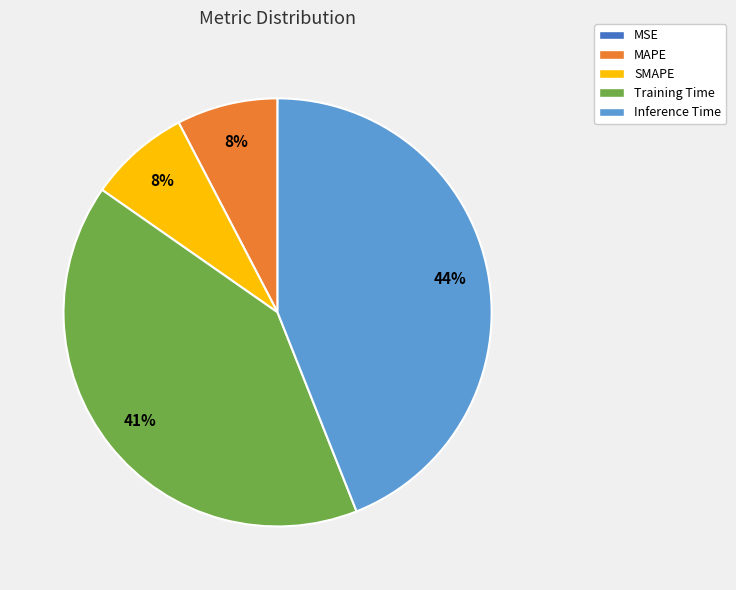

Which slice is the largest?

Inference Time